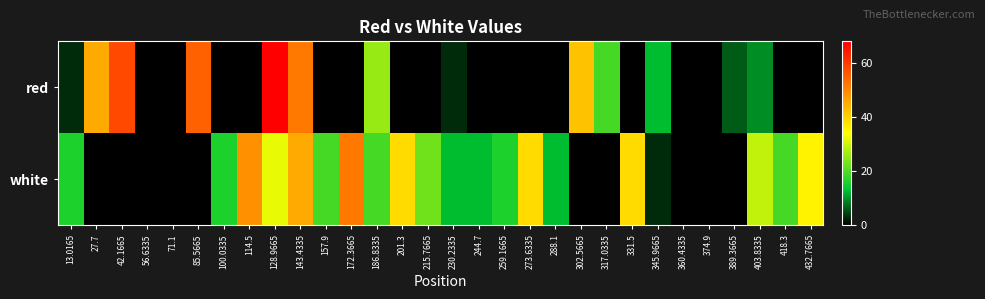

Reading right to left, transcribe all the data shown in this chart.

red: 432.7665=0.0	418.3=0.0	403.8335=9.5	389.3665=6.2	374.9=0.0	360.4335=0.0	345.9665=12.7	331.5=0.0	317.0335=19.3	302.5665=42.1	288.1=0.0	273.6335=0.0	259.1665=0.0	244.7=0.0	230.2335=3.0	215.7665=0.0	201.3=0.0	186.8335=25.8	172.3665=0.0	157.9=0.0	143.4335=51.9	128.9665=68.2	114.5=0.0	100.0335=0.0	85.5665=55.1	71.1=0.0	56.6335=0.0	42.1665=58.4	27.7=45.3	13.0165=3.0
white: 432.7665=35.6	418.3=19.3	403.8335=29.0	389.3665=0.0	374.9=0.0	360.4335=0.0	345.9665=3.0	331.5=38.8	317.0335=0.0	302.5665=0.0	288.1=12.7	273.6335=38.8	259.1665=16.0	244.7=12.7	230.2335=12.7	215.7665=22.5	201.3=38.8	186.8335=19.3	172.3665=51.9	157.9=19.3	143.4335=45.3	128.9665=32.3	114.5=48.6	100.0335=16.0	85.5665=0.0	71.1=0.0	56.6335=0.0	42.1665=0.0	27.7=0.0	13.0165=16.0